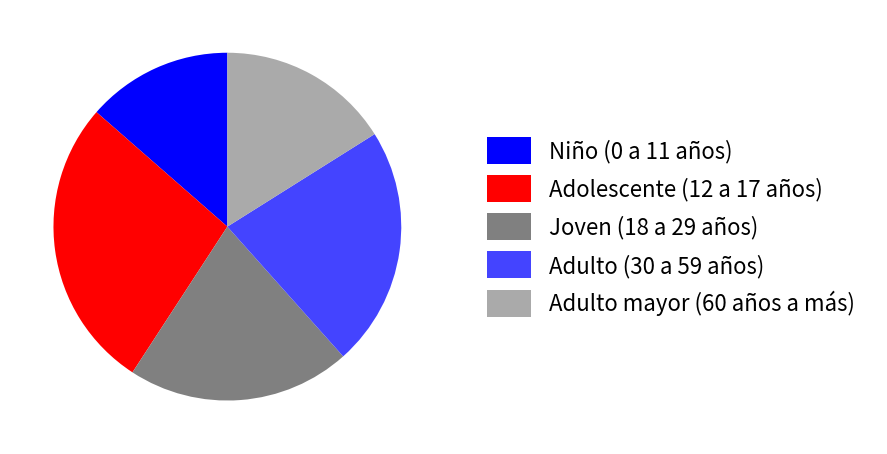

Does Adulto (30 a 59 años) represent more than half of the total?

No